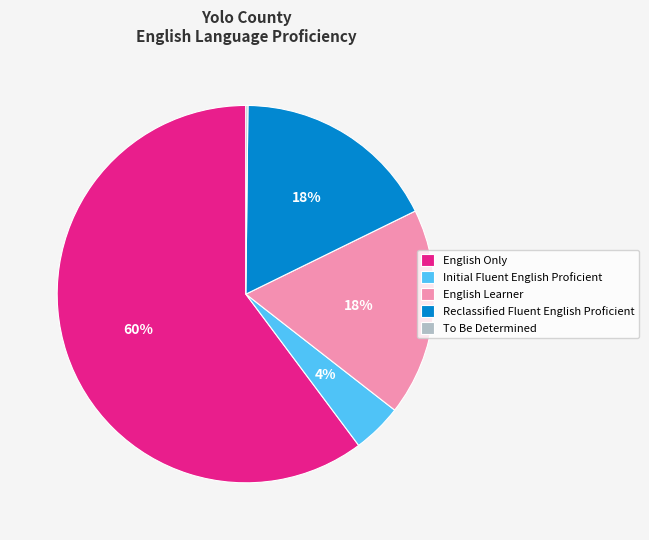

The Reclassified Fluent English Proficient slice represents 10% of the pie. True or false?

False